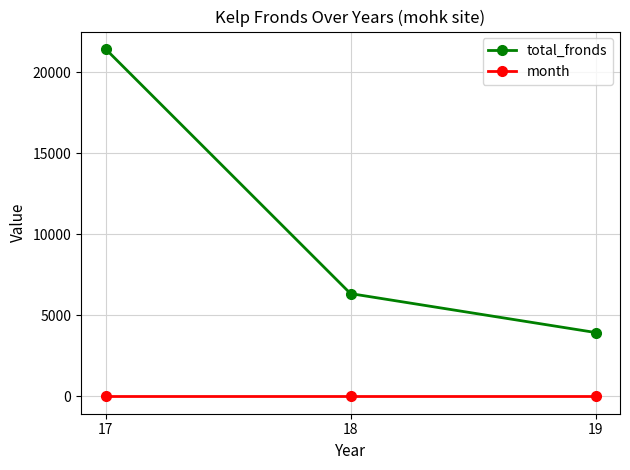

At which category is the sum across all series the highest?

17